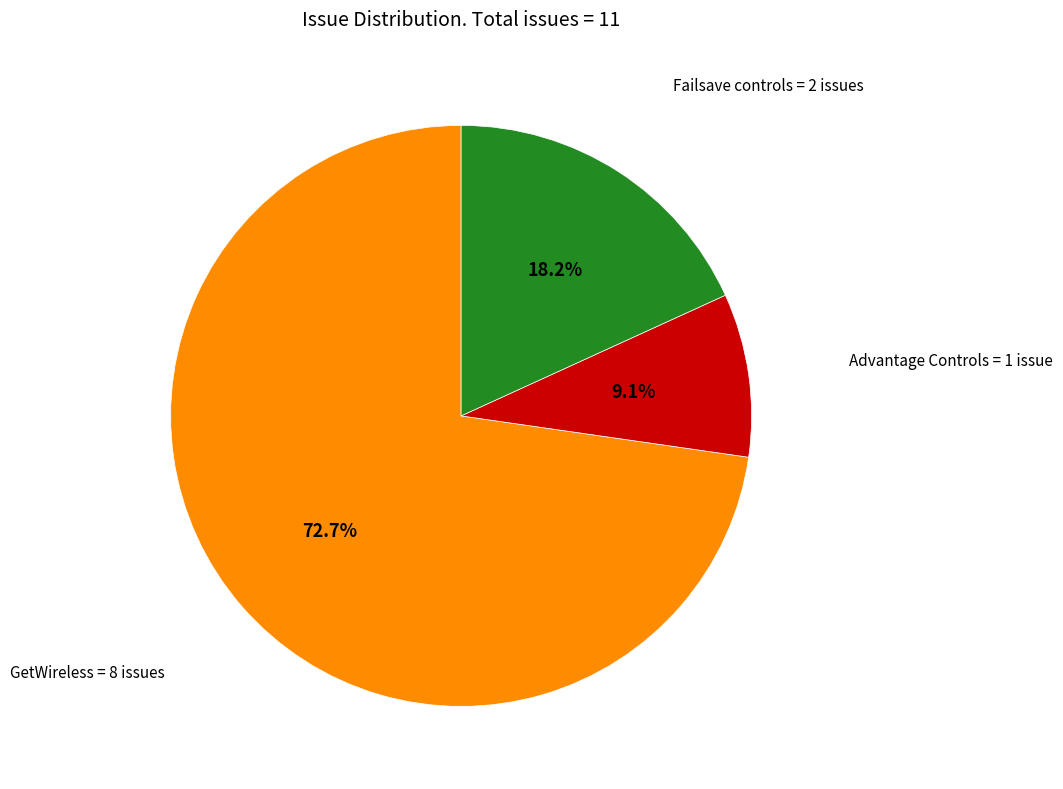

Which slice represents more than half of the pie?

GetWireless